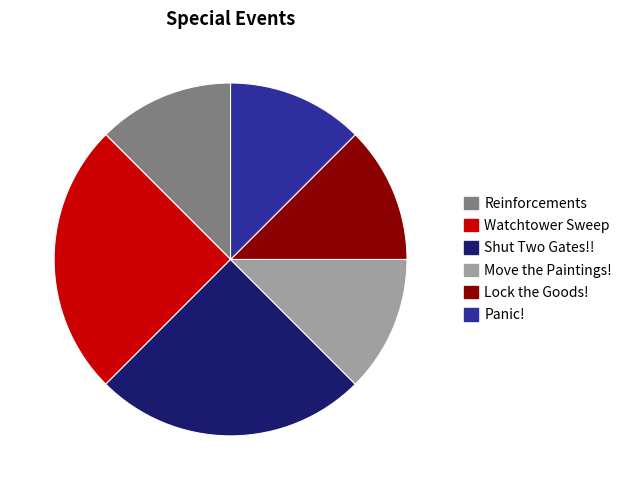

What is the ratio of the value at Watchtower Sweep to the value at Panic!?

2.0